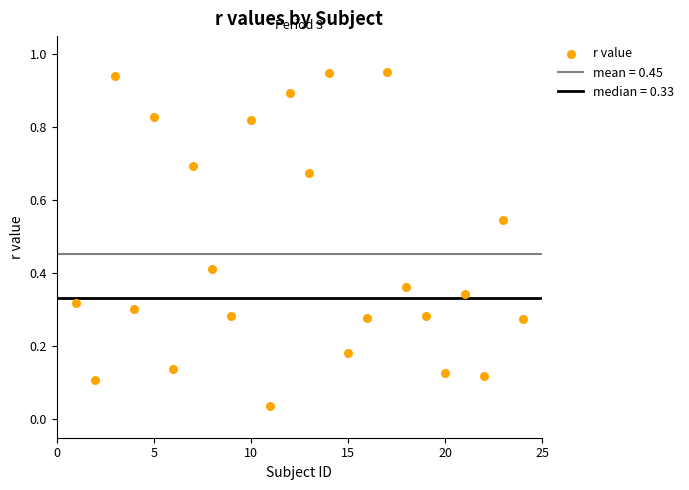

What is the range of X values (max minus min)?

23.0